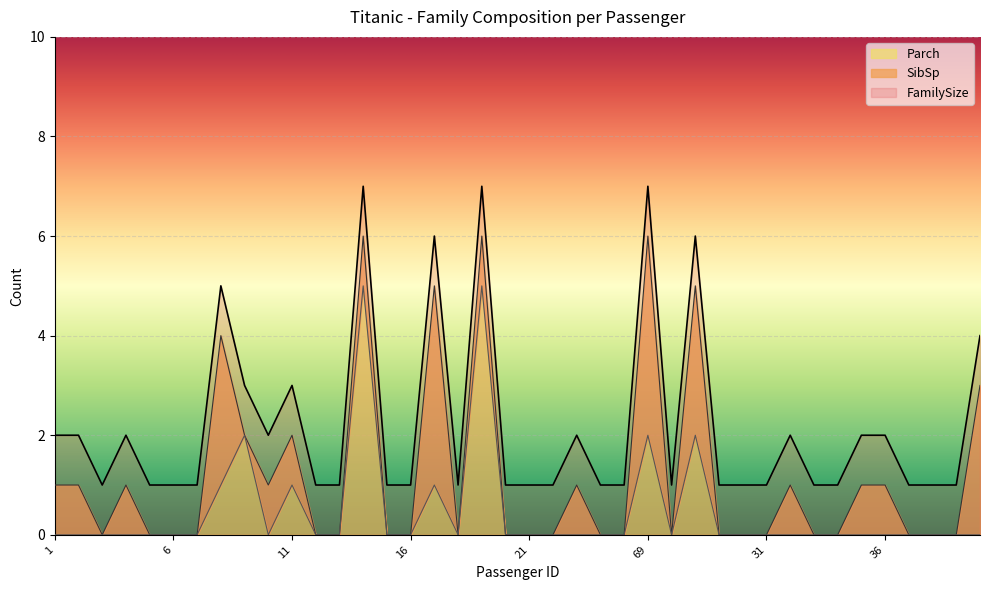

Where is FamilySize nearest to the value 4?

86